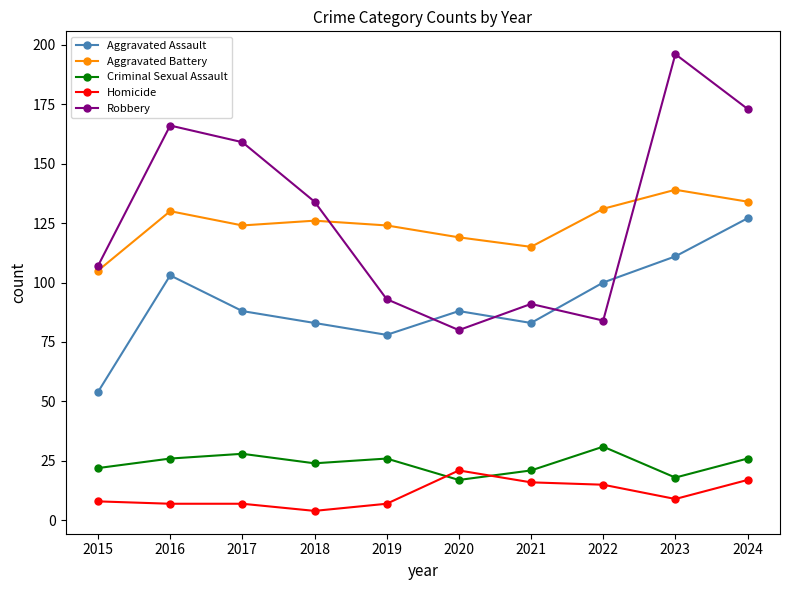

What is the value of the Criminal Sexual Assault point at the 3rd from the left?

28